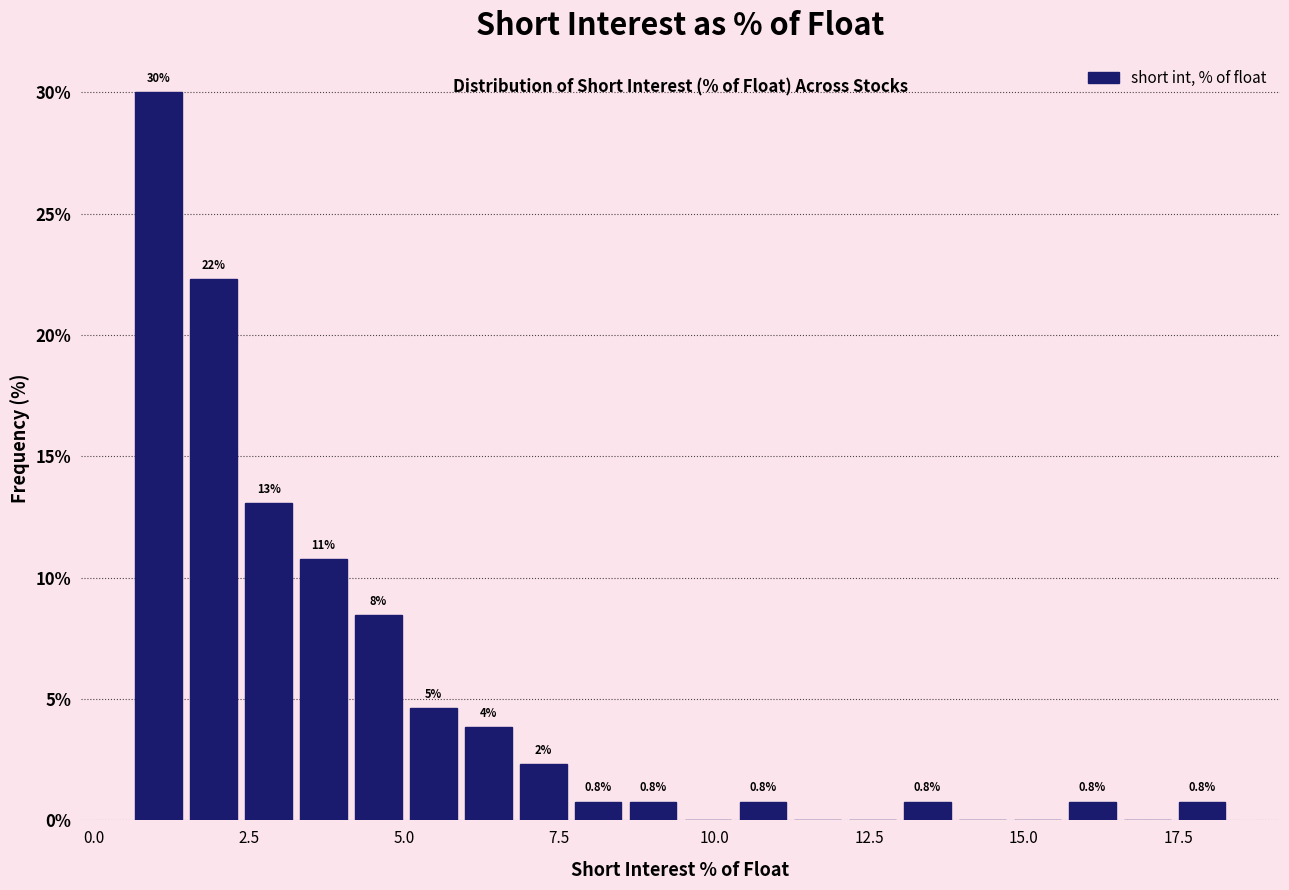

Read against the x-axis, roughly where is the centre of the tallest bar?

1.0